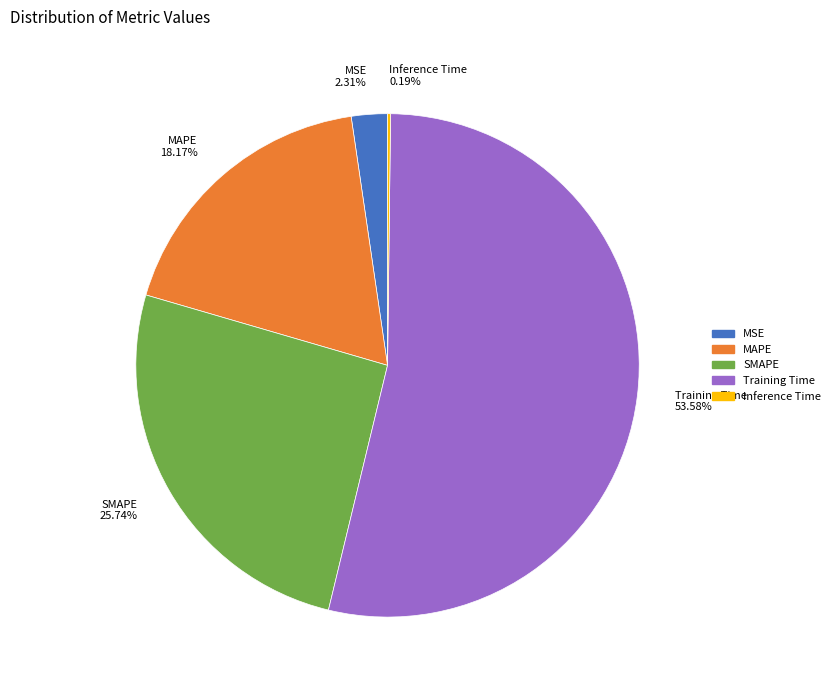

Approximately how many times larger is the value at MAPE 18.17% compared to Training Time 53.58%?

0.3